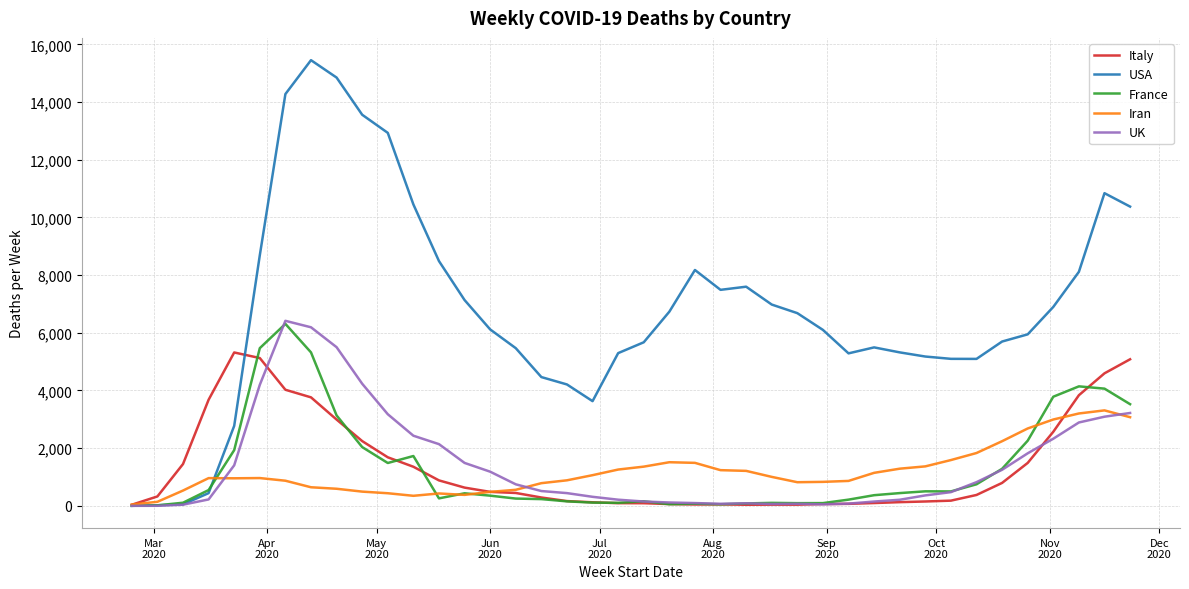

Which series has the largest range (max minus min)?

USA